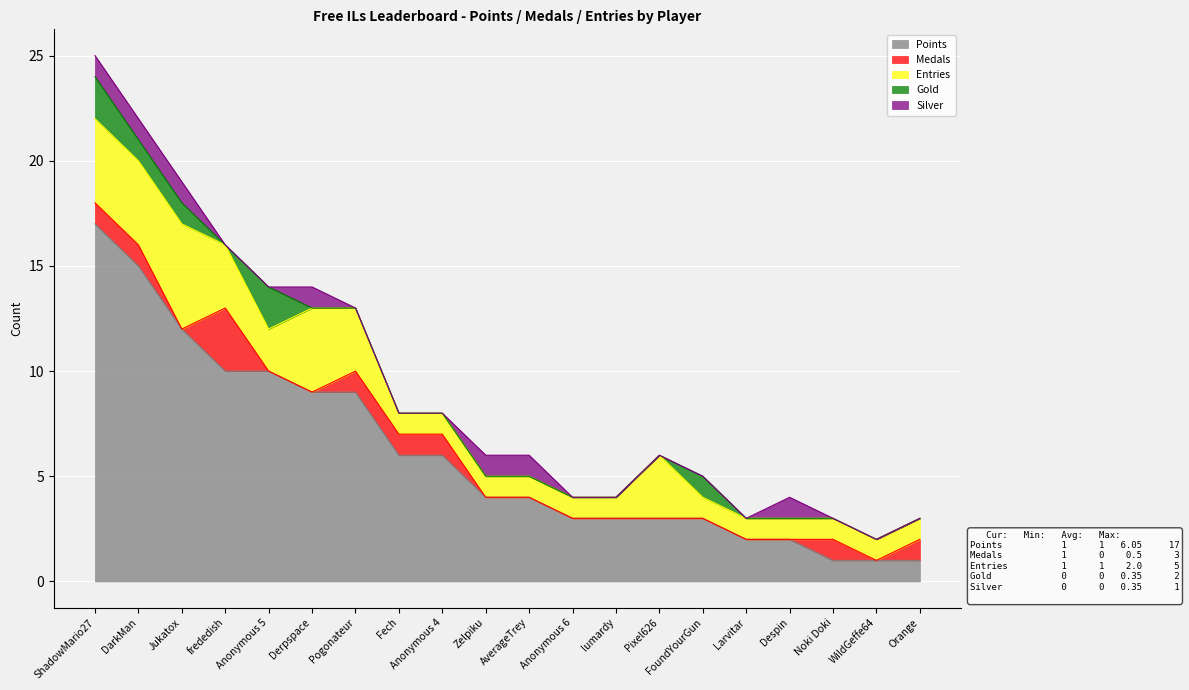

What are all the series names shown in the legend?

Points, Medals, Entries, Gold, Silver